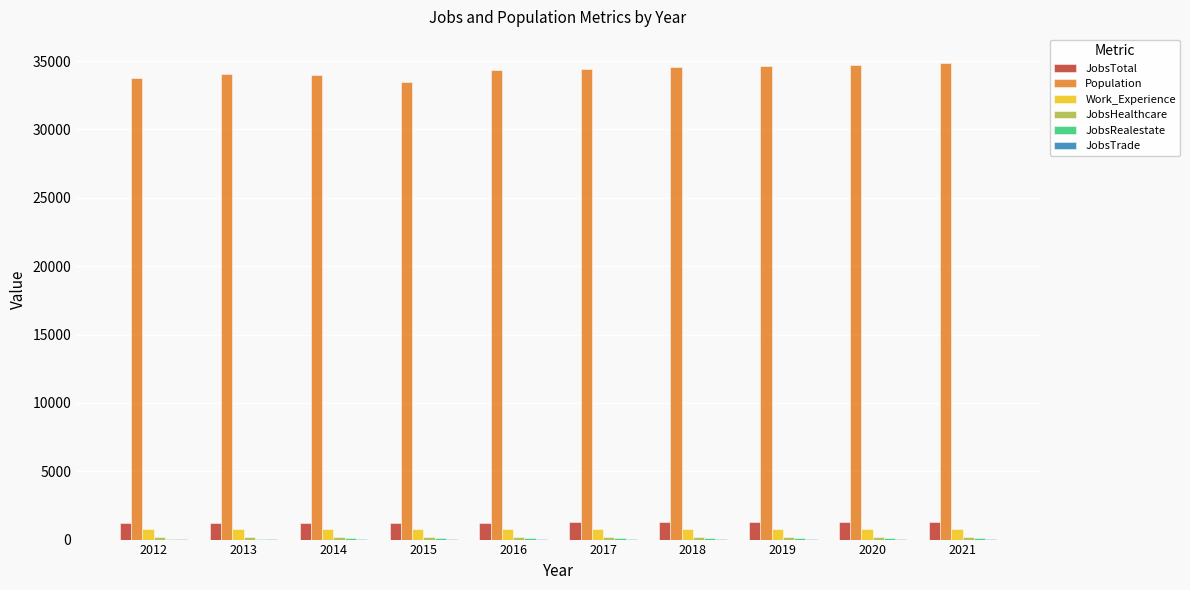

What is the greatest value displayed?

34828